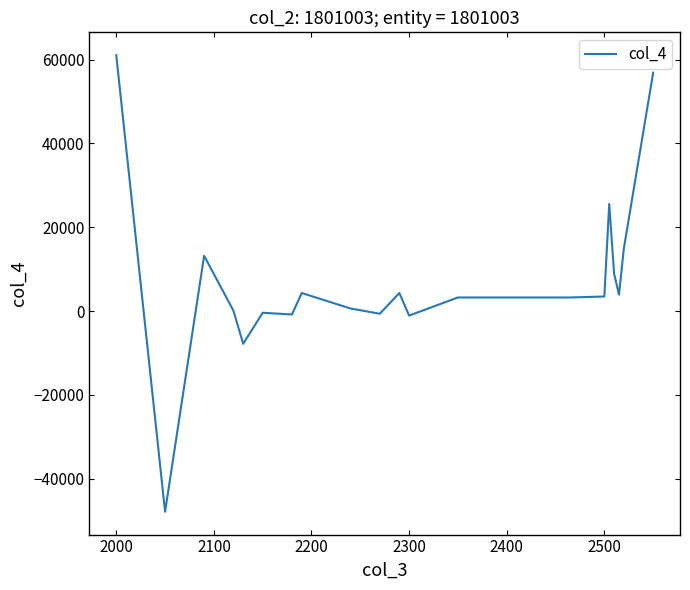

What is the difference between the maximum and minimum values?

108908